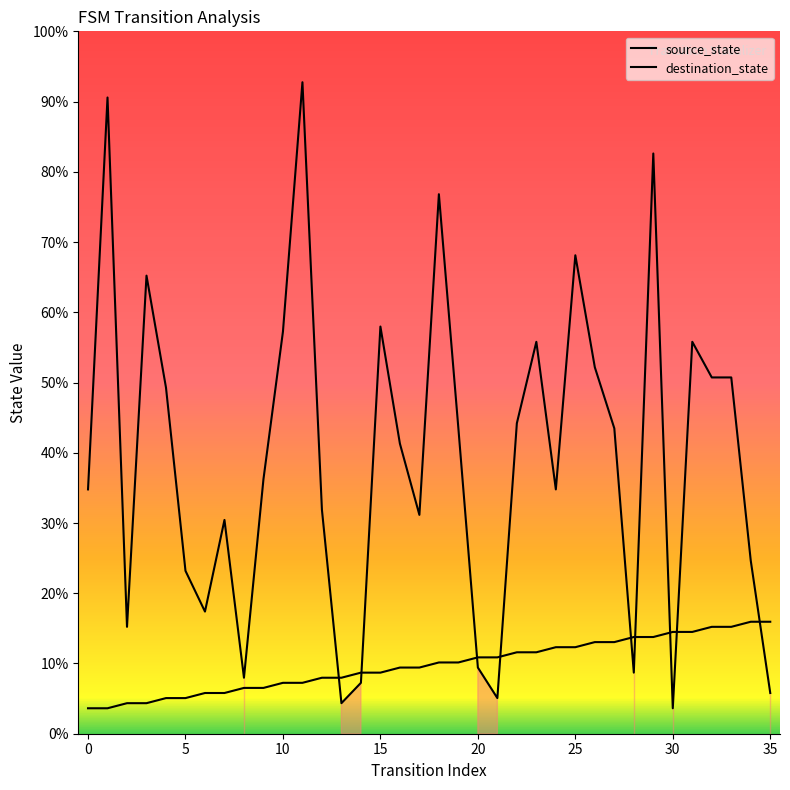

How many intersections are there between source_state and destination_state?

9